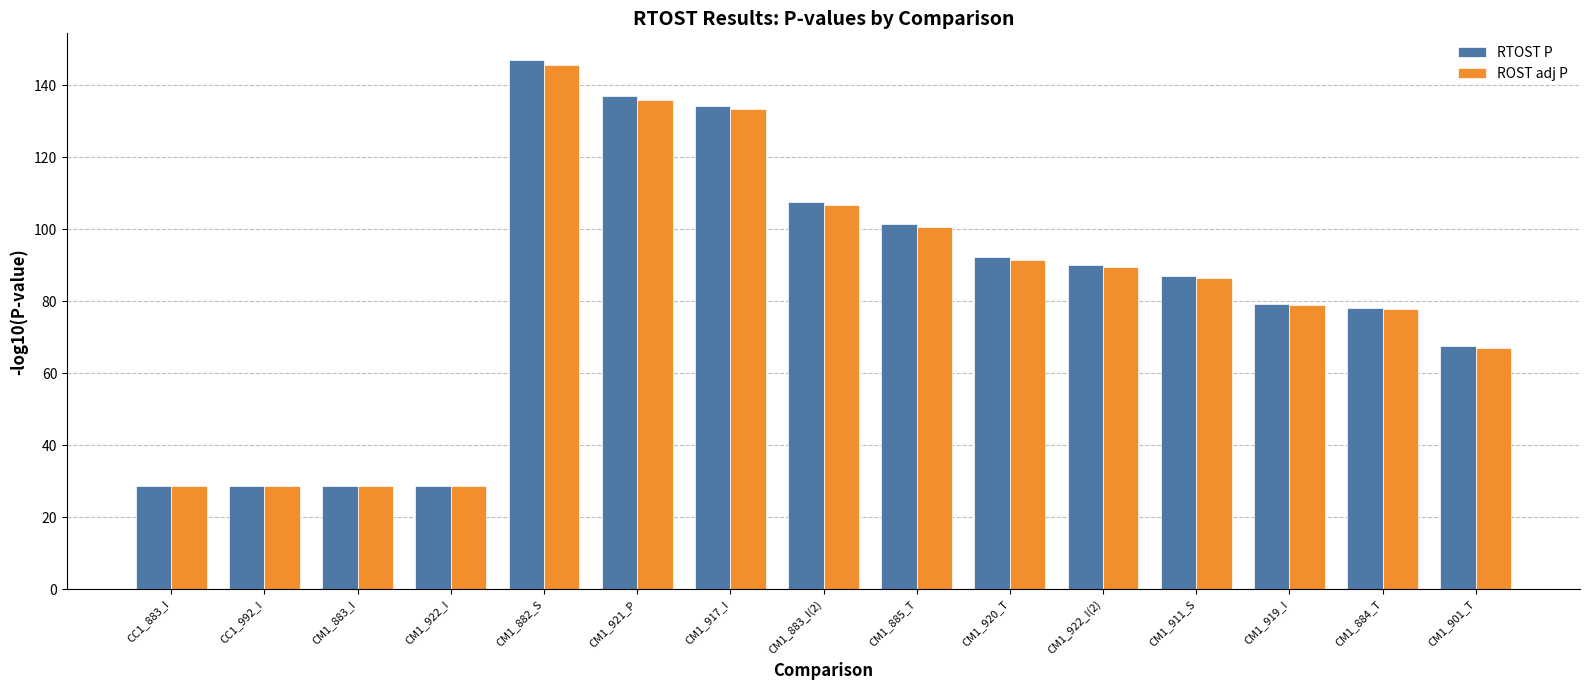

At which category is the sum across all series the highest?

CM1_882_S